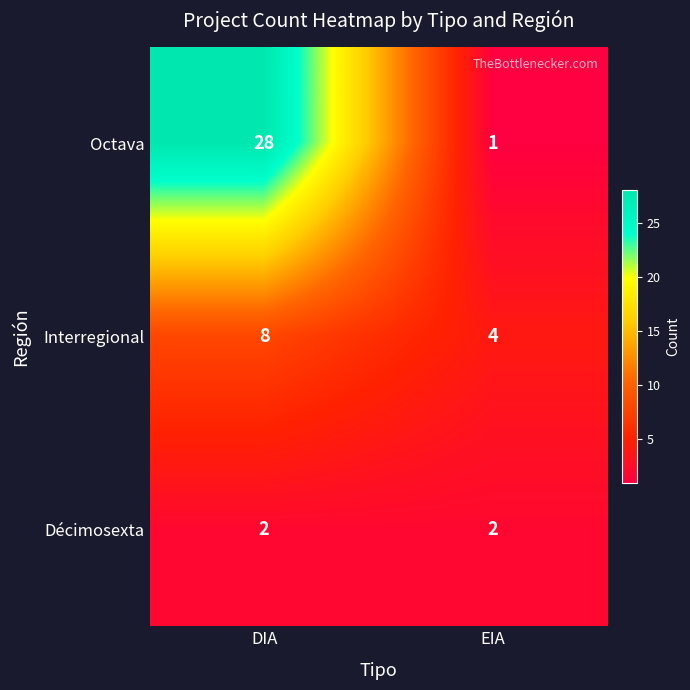

Is the value of Interregional at EIA greater than the value of Octava at EIA?

Yes